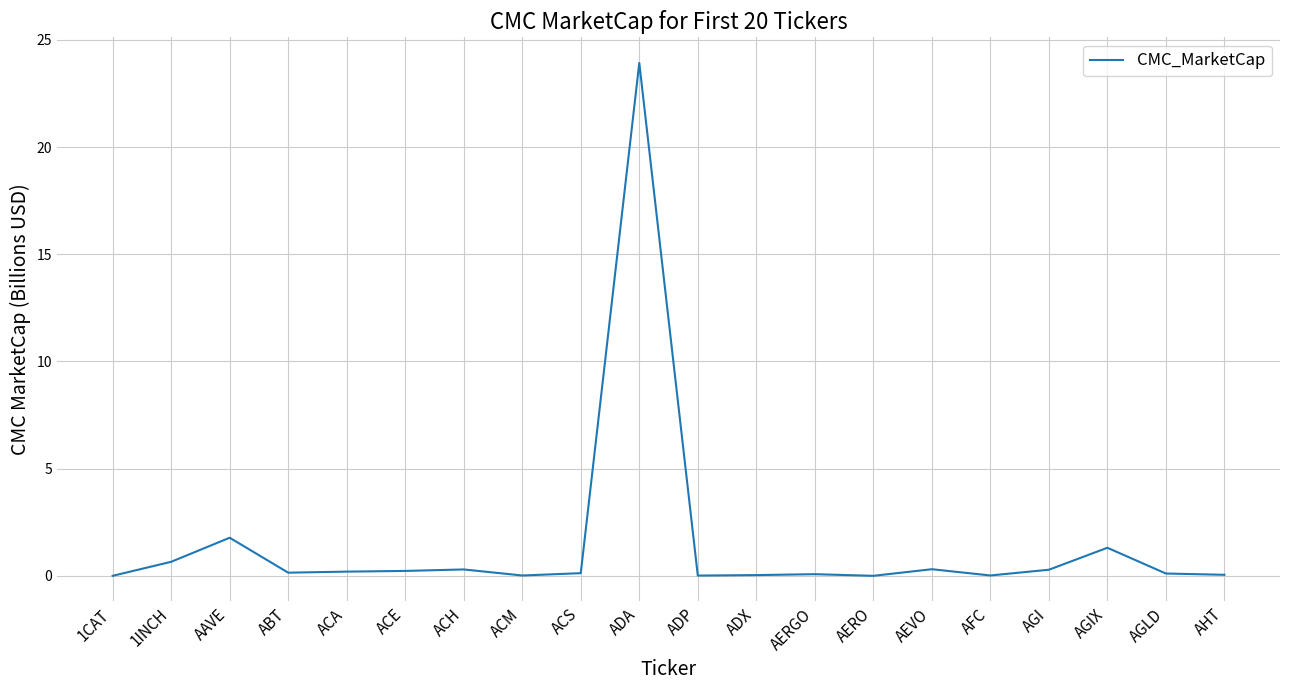

Is it true that the value at AFC is 0.0?

True